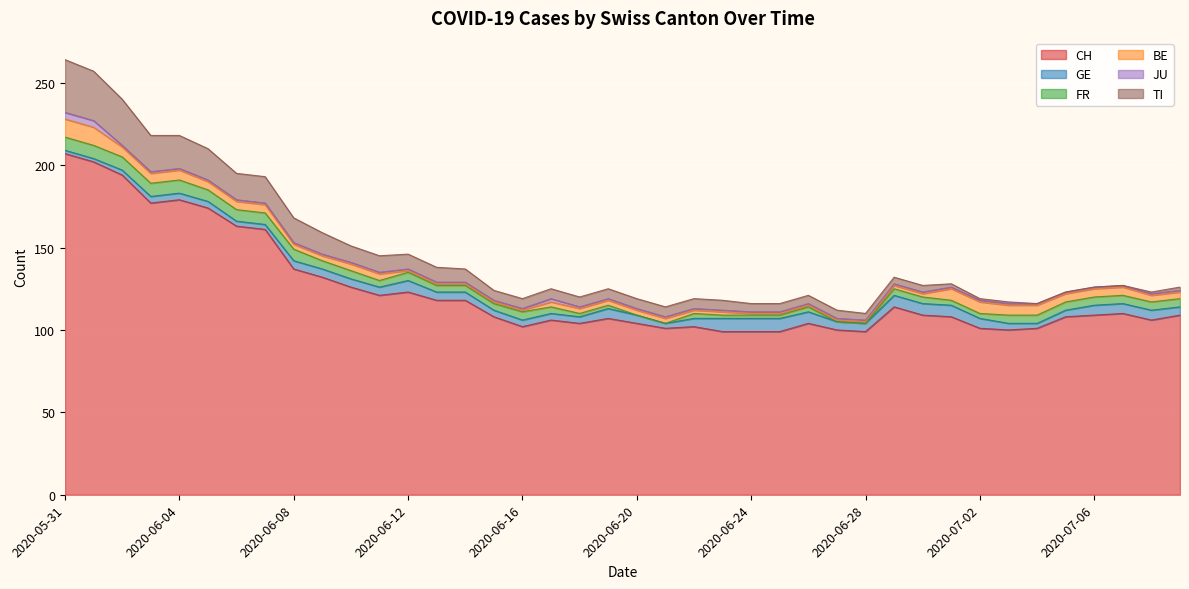

What are all the series names shown in the legend?

CH, GE, FR, BE, JU, TI